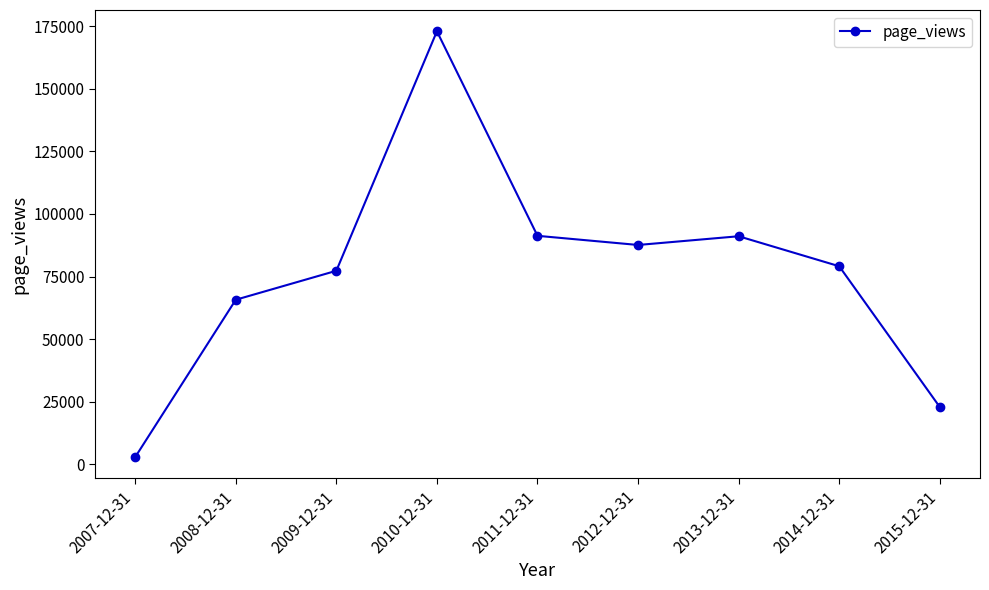

The value at 2014-12-31 is 22308. True or false?

False